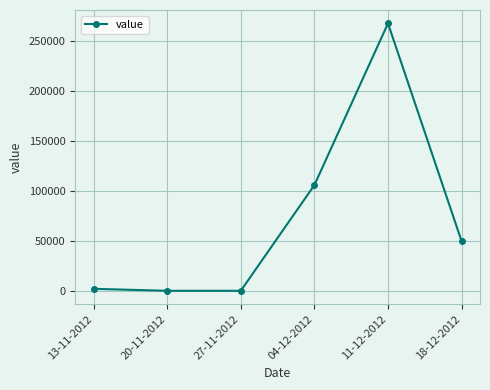

The value at 20-11-2012 is 116282. True or false?

False